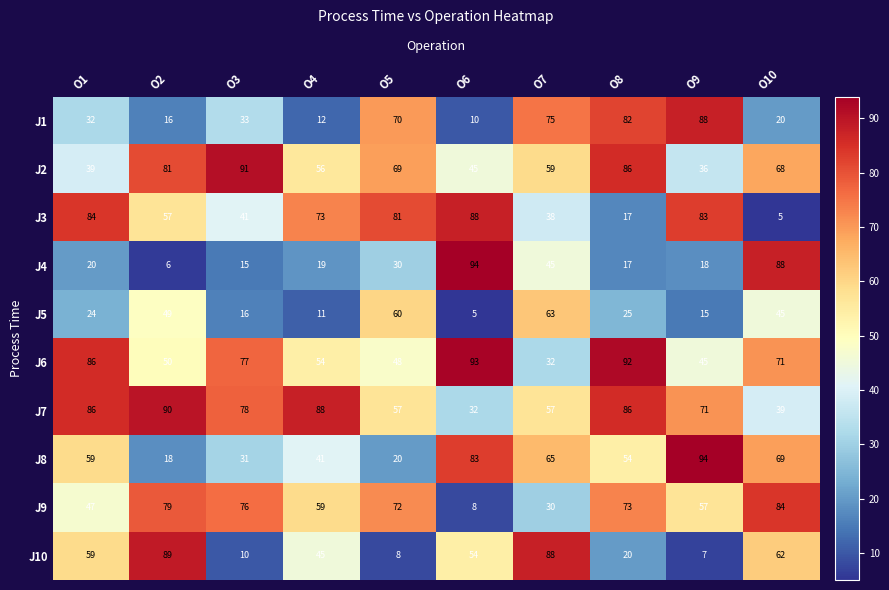

What is the difference between the highest and lowest values at O4?

77